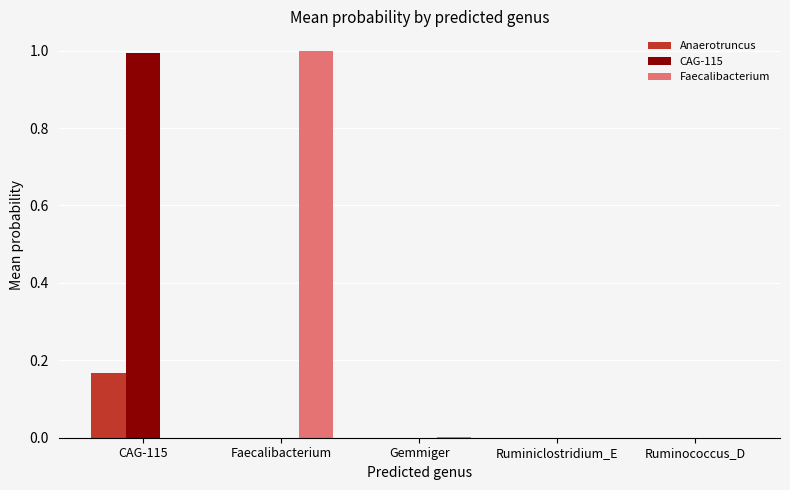

The value of Faecalibacterium at CAG-115 is 0.0. True or false?

True